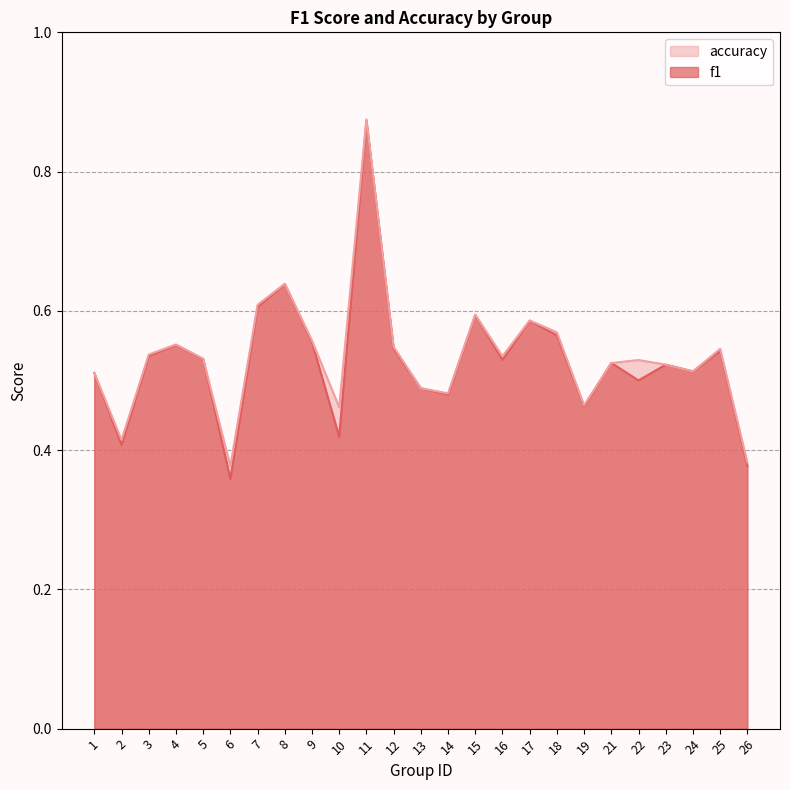

Read the f1 value at 6.

0.4